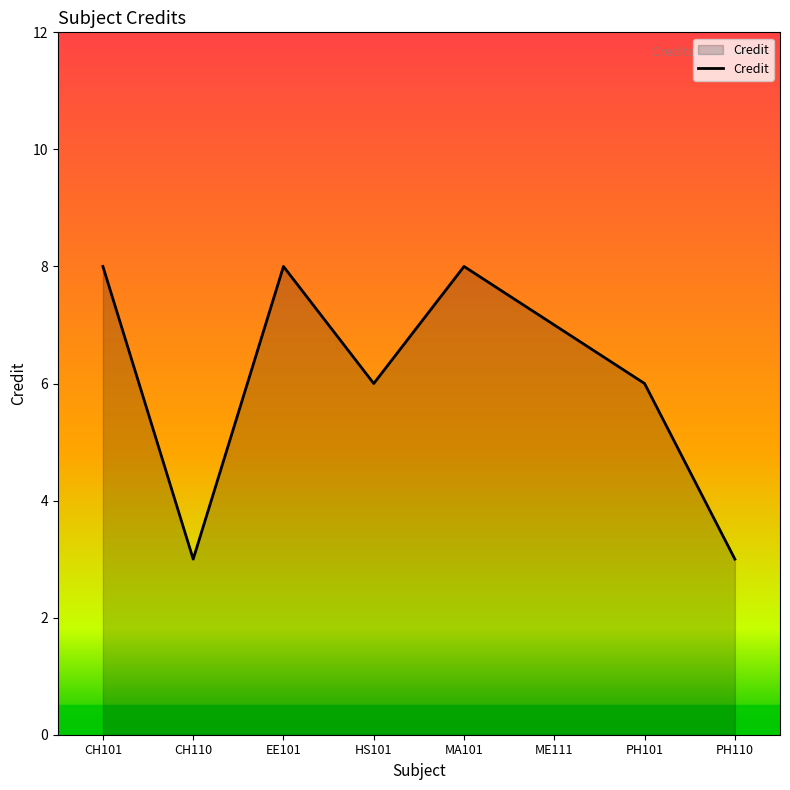

What is the change in value from CH110 to EE101?

+5